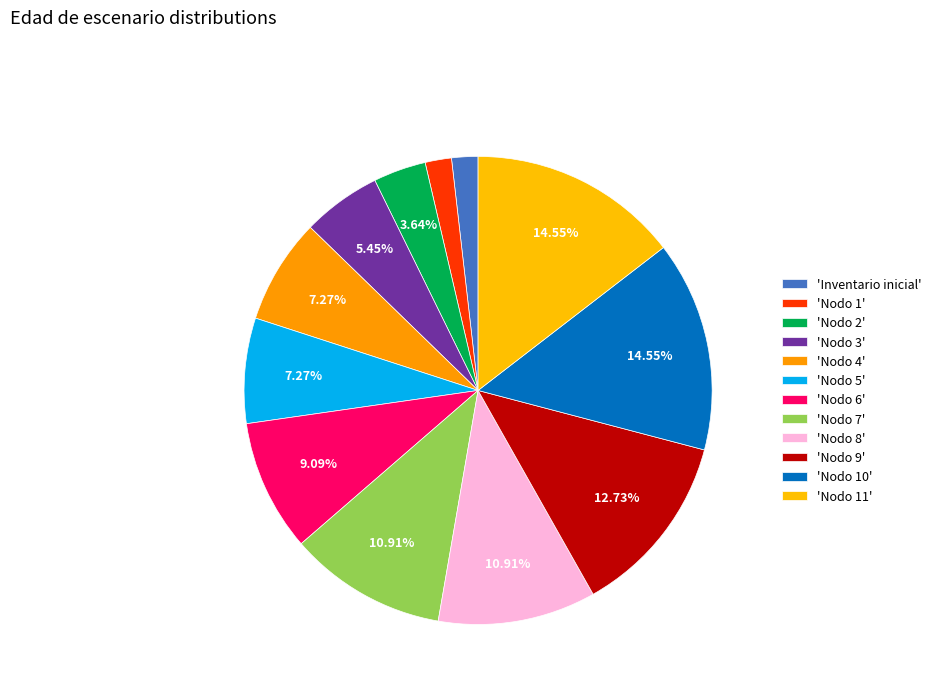

How many segments does this pie chart have?

12